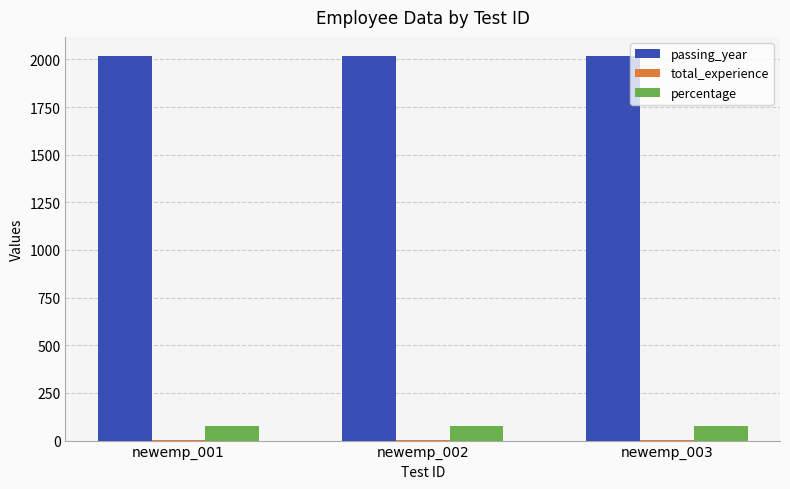

The value of percentage at newemp_003 is 75. True or false?

True